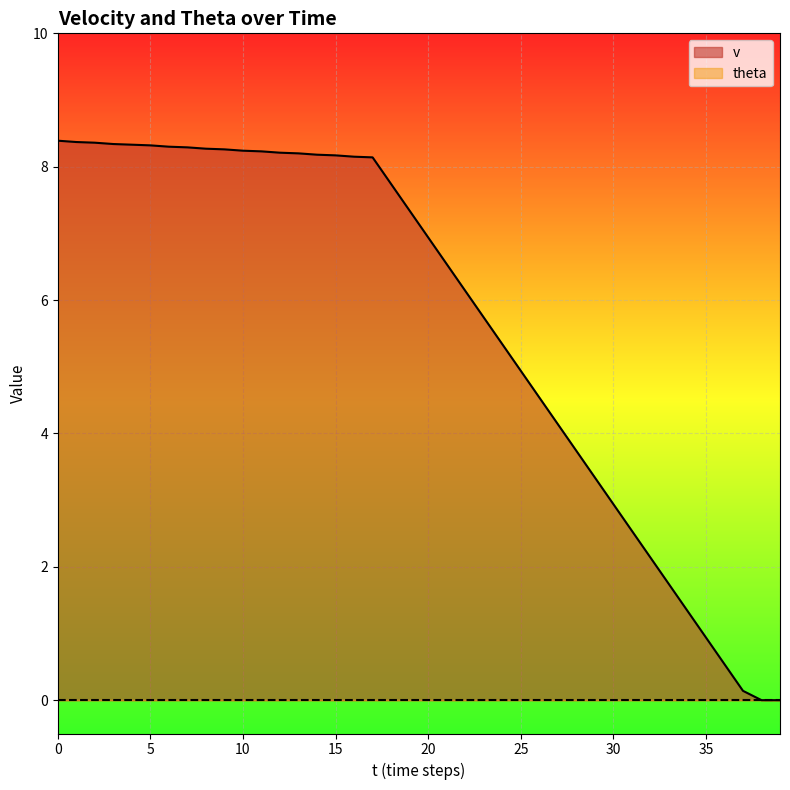

How many data points are less than 7?

20